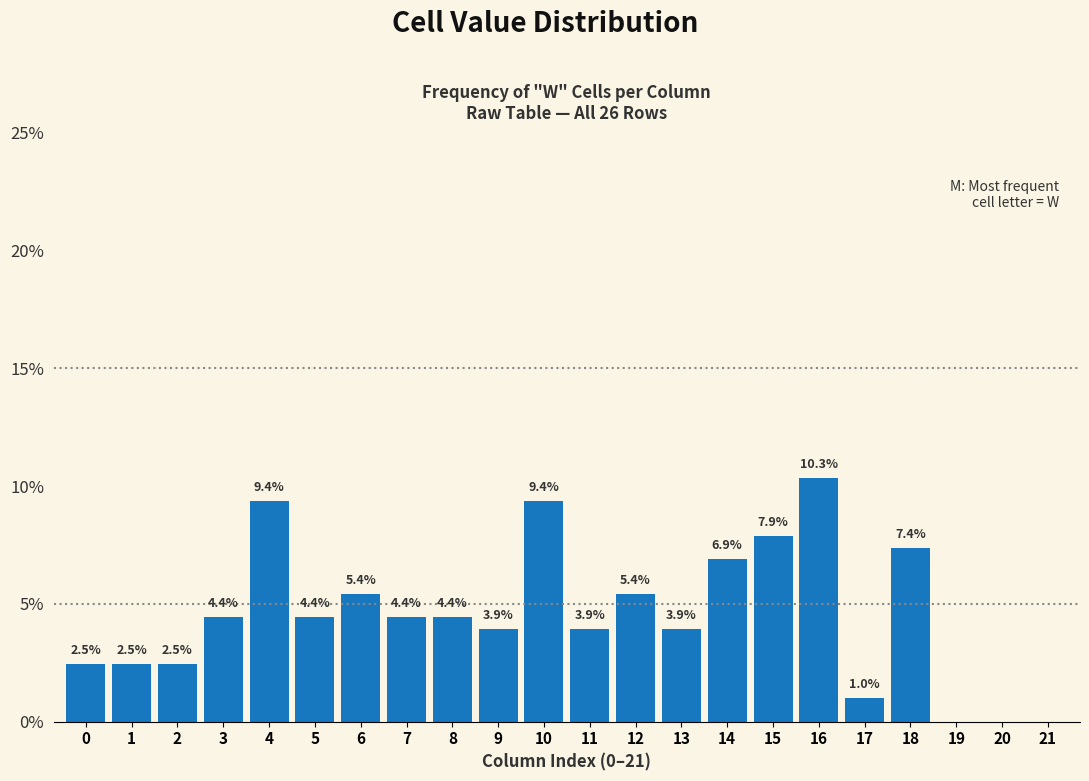

Reading left to right, list all the values displayed in this chart.

0=2.5	1=2.5	2=2.5	3=4.4	4=9.4	5=4.4	6=5.4	7=4.4	8=4.4	9=3.9	10=9.4	11=3.9	12=5.4	13=3.9	14=6.9	15=7.9	16=10.3	17=1.0	18=7.4	19=0.0	20=0.0	21=0.0